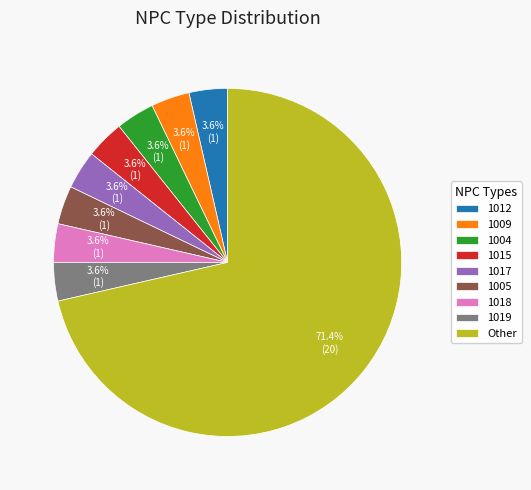

How many segments does this pie chart have?

9